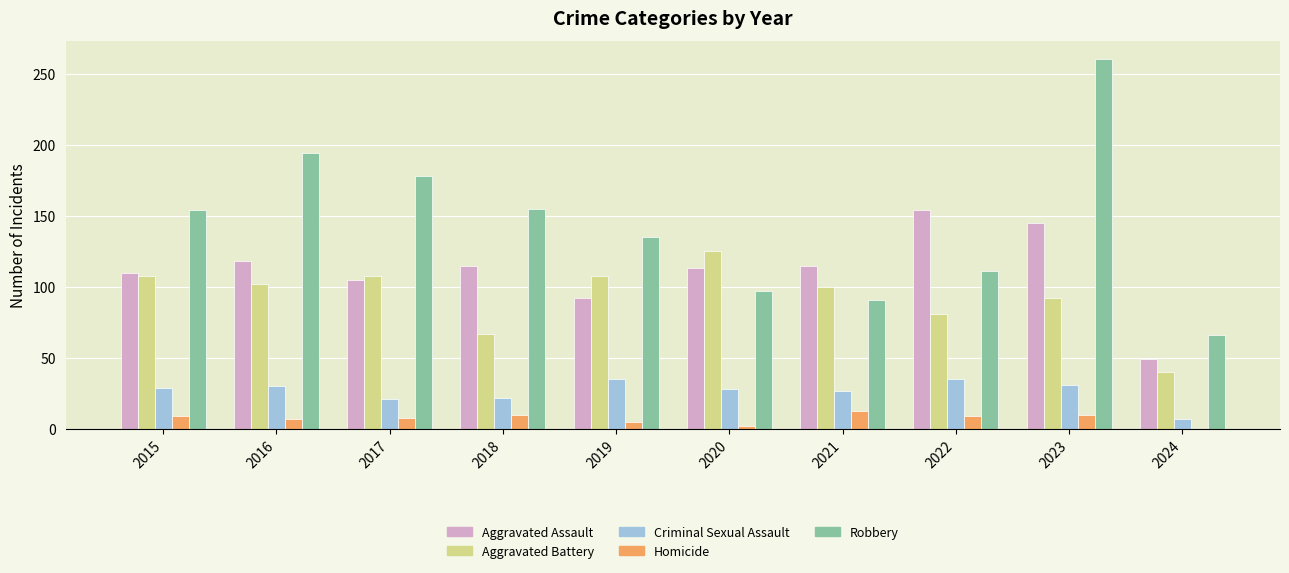

Between 2015 and 2016, which series saw the biggest shift?

Robbery